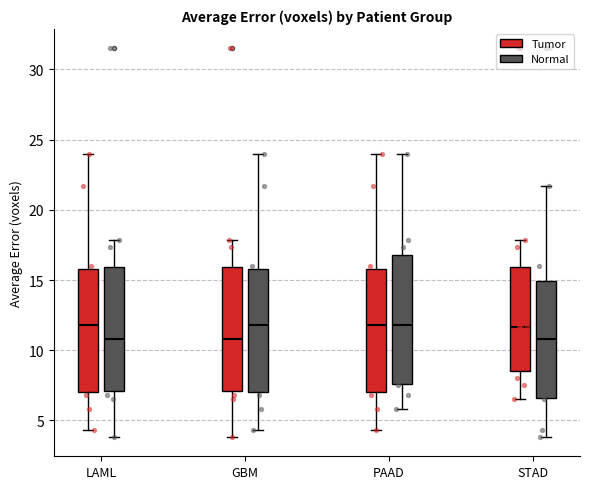

Where does the upper whisker of the box for STAD (Normal) end on the y-axis? The values are not printed on the chart, so give them approximately, as read against the axis.

21.5